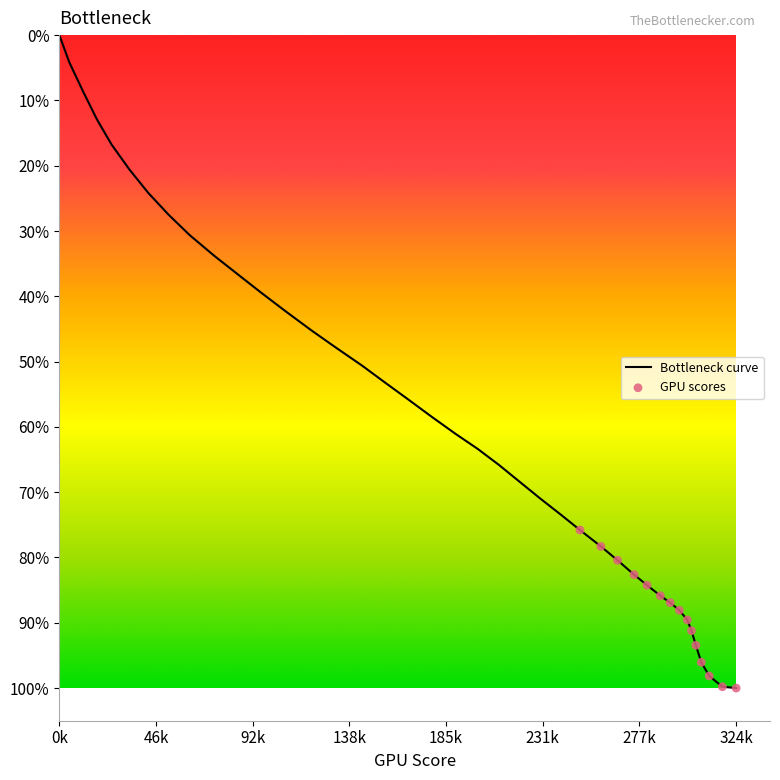

Is this an area chart (filled region under the line)?

No